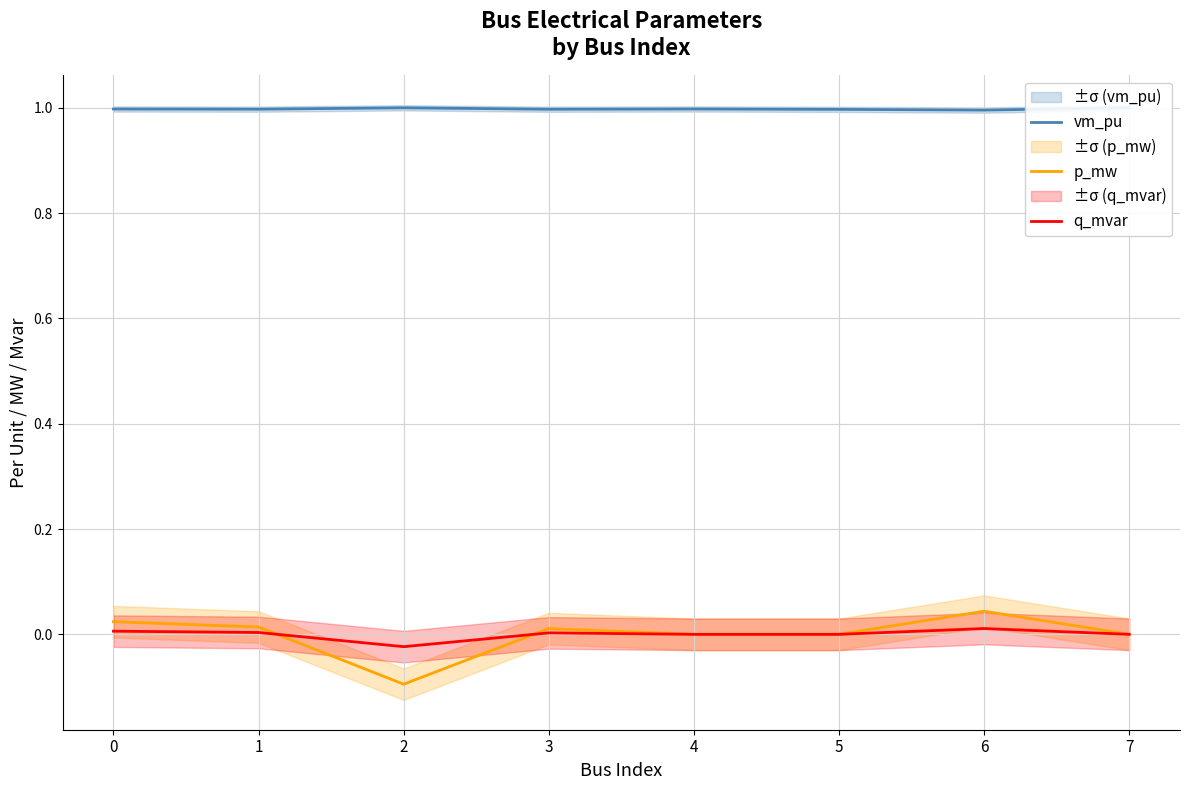

List the labels in order of p_mw value, largest first.

6, 0, 1, 3, 4, 5, 7, 2